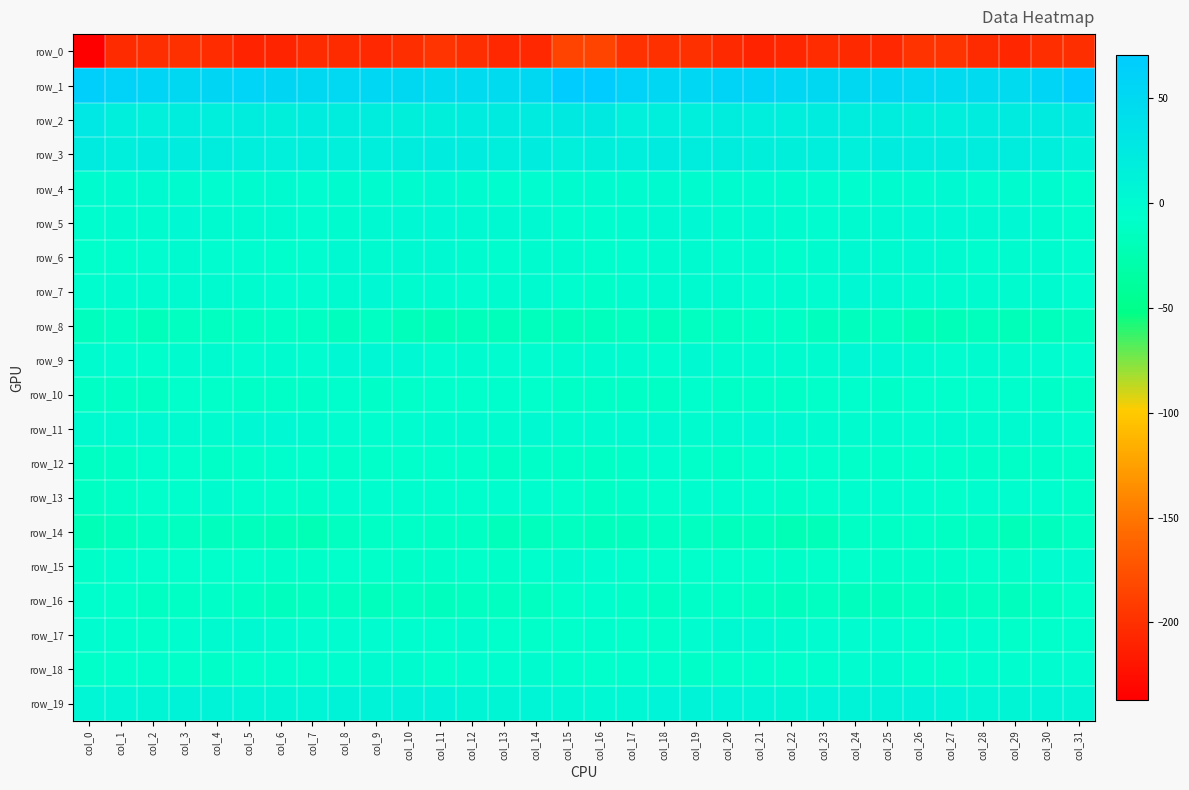

What is the difference between the maximum and second lowest values in the row_19 series?

7.7